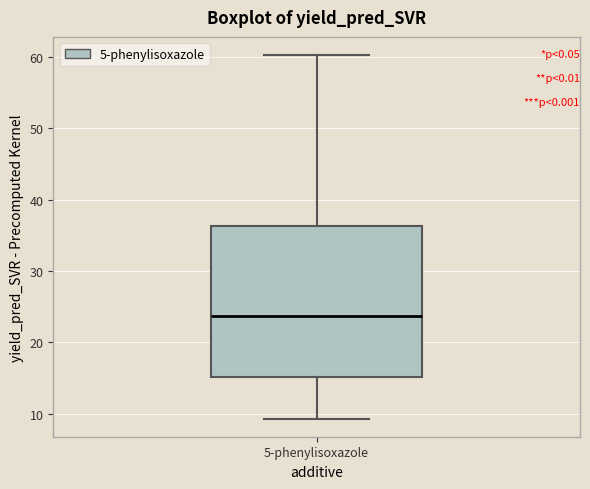

Read this box plot against the y-axis: the position of the median line, the range covered by the box, and the ends of both whiskers. The values are not printed on the chart, so give them approximately, as read against the axis.

median 24, box 15 to 36, whiskers 9 to 60